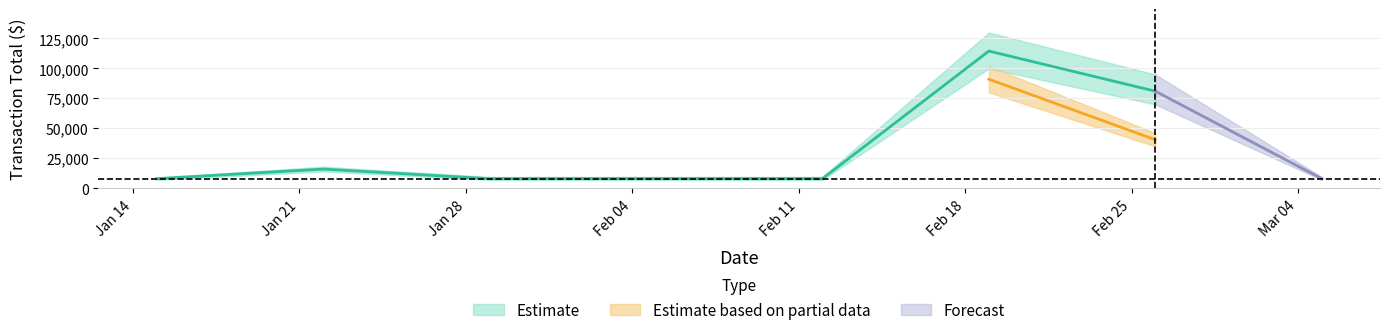

What is the minimum value shown in the chart?

8000